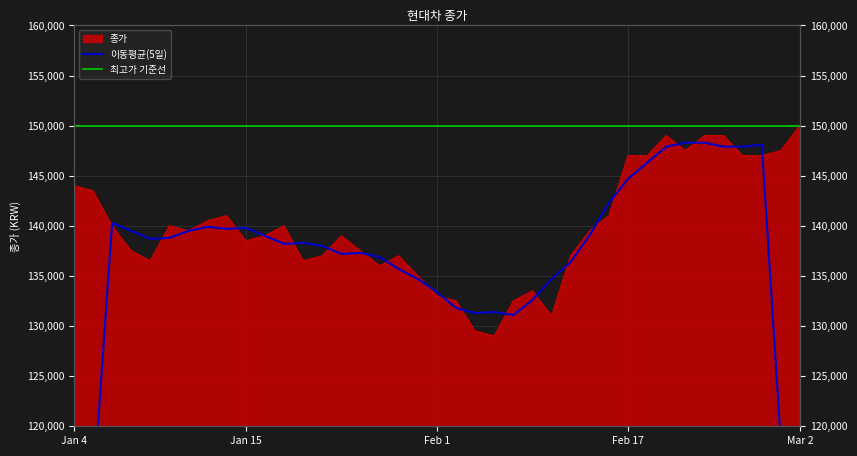

Count the number of categories in the chart.

39